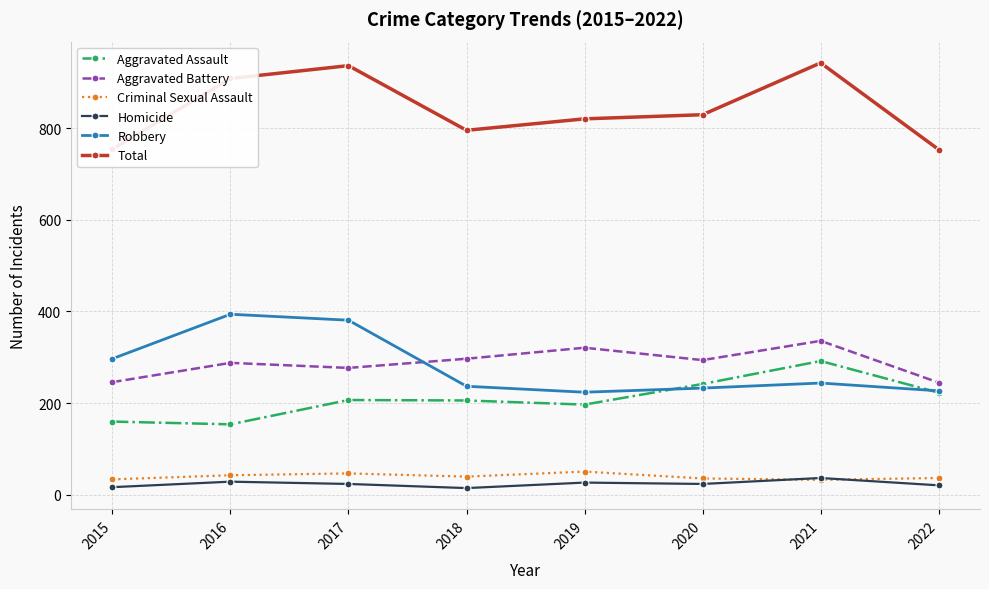

True or false: Aggravated Assault has more than 1 points higher than both neighbors.

True